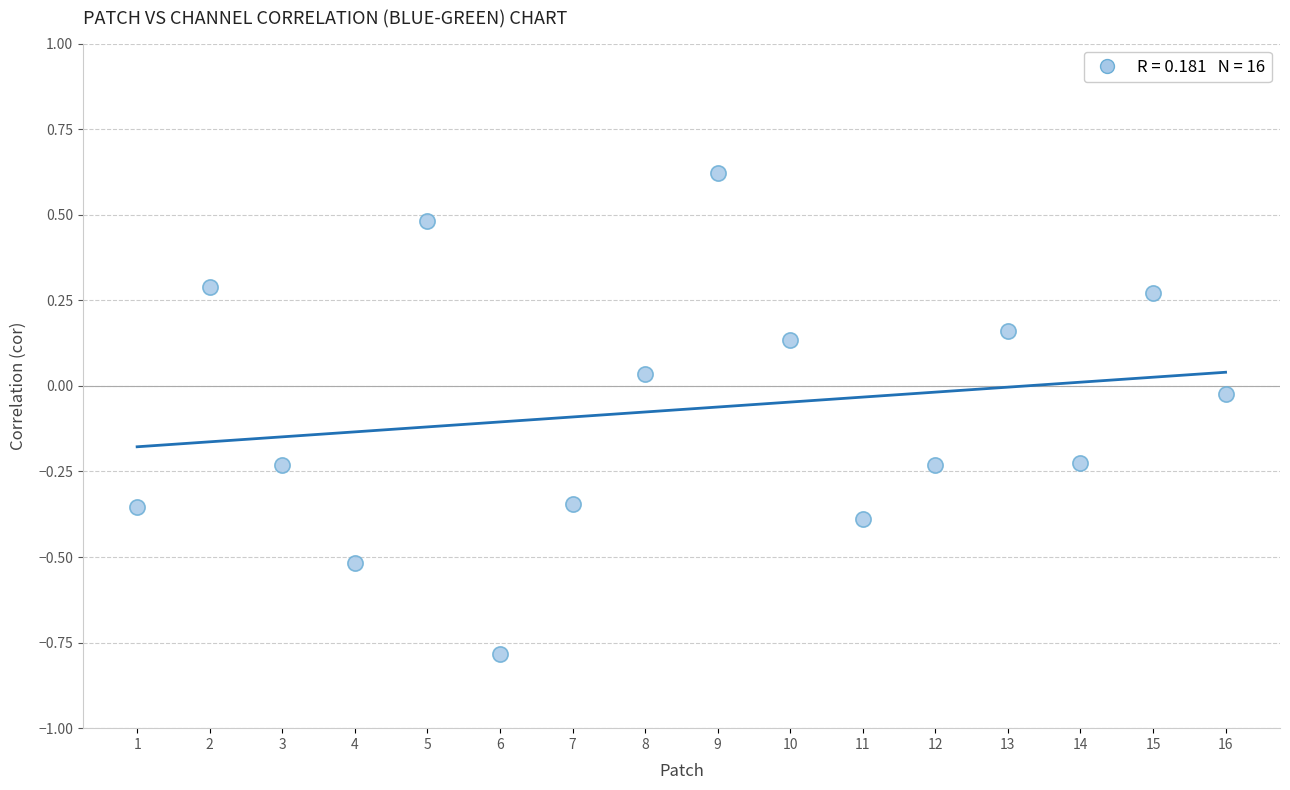

What is the range of X values (max minus min)?

15.0